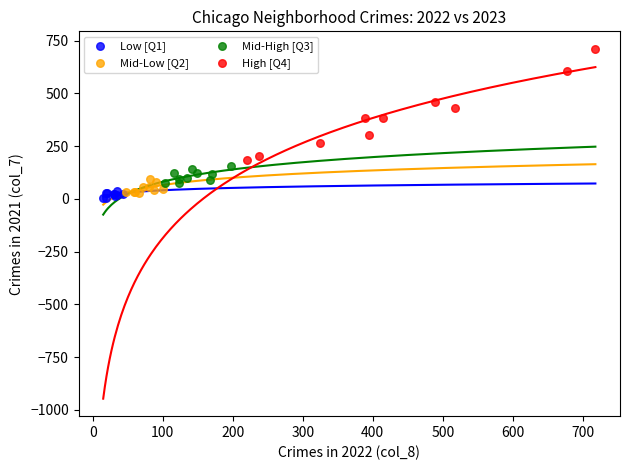

What are all the series names shown in the legend?

Low [Q1], Mid-Low [Q2], Mid-High [Q3], High [Q4]